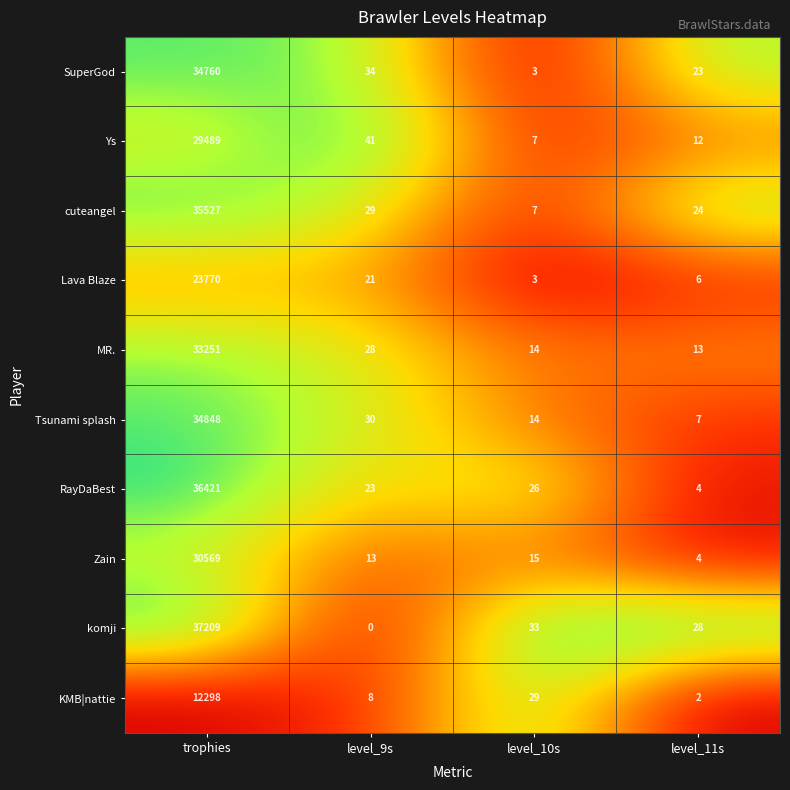

Is it true that RayDaBest equals 61121 at trophies?

False